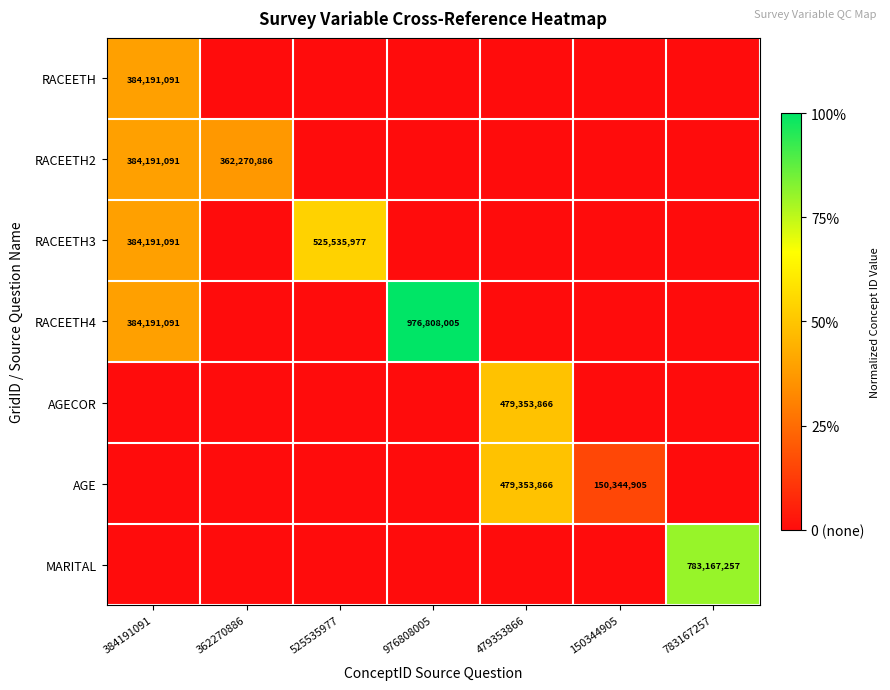

True or false: AGE has a value of 479353866 at 479353866.

True